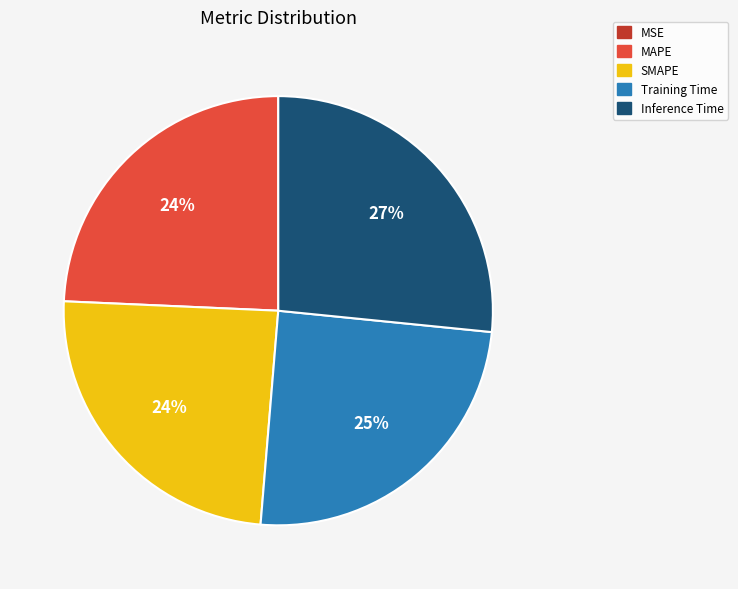

Which slice is the largest?

Inference Time